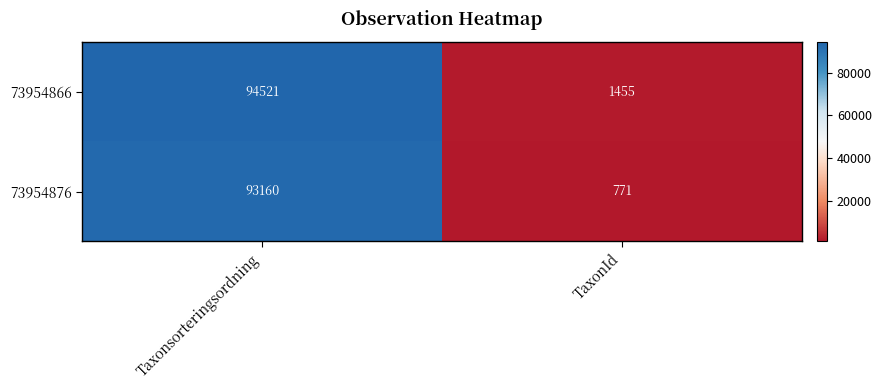

How many data points in 73954866 are less than 94521?

1